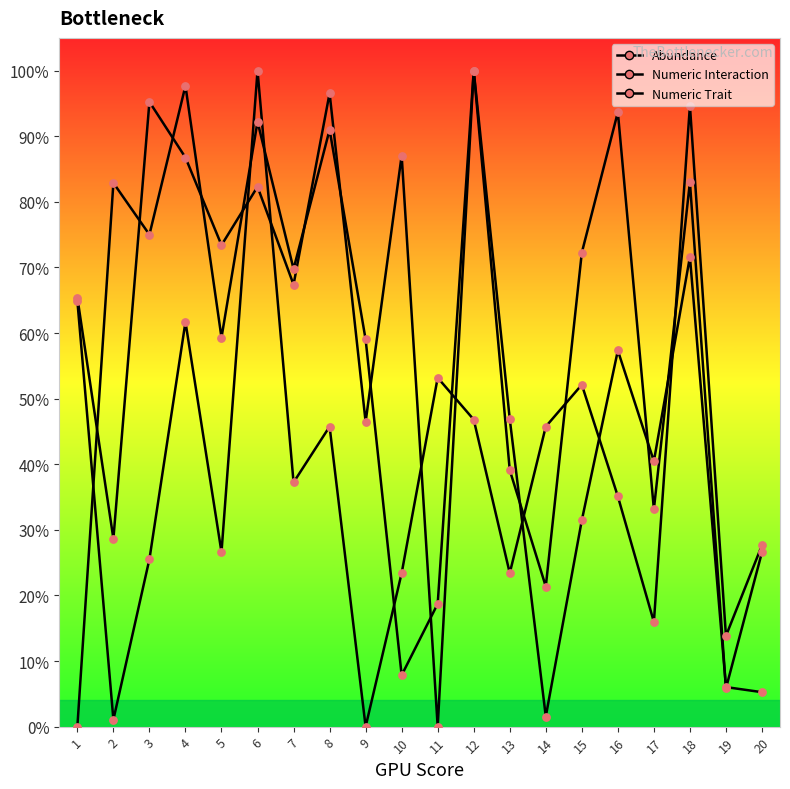

Which series has the largest total across all categories?

Abundance